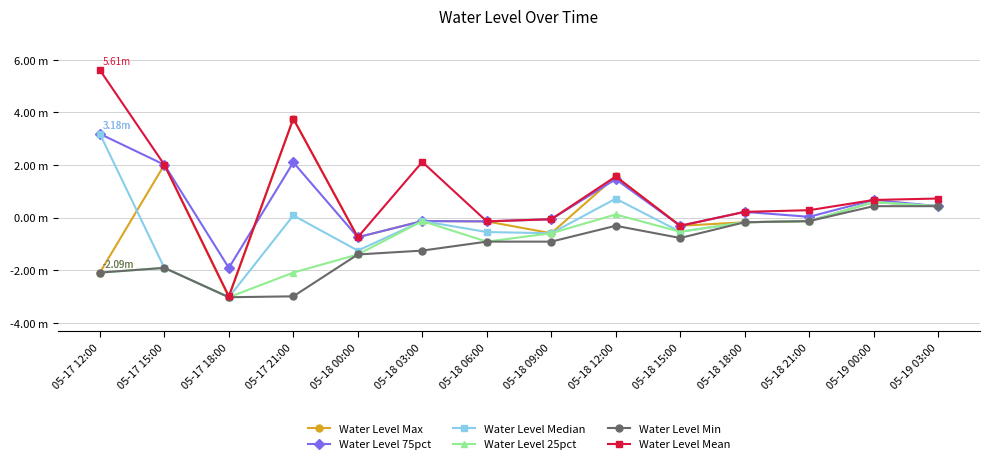

What is the sum of all Water Level Median values?

-3.3